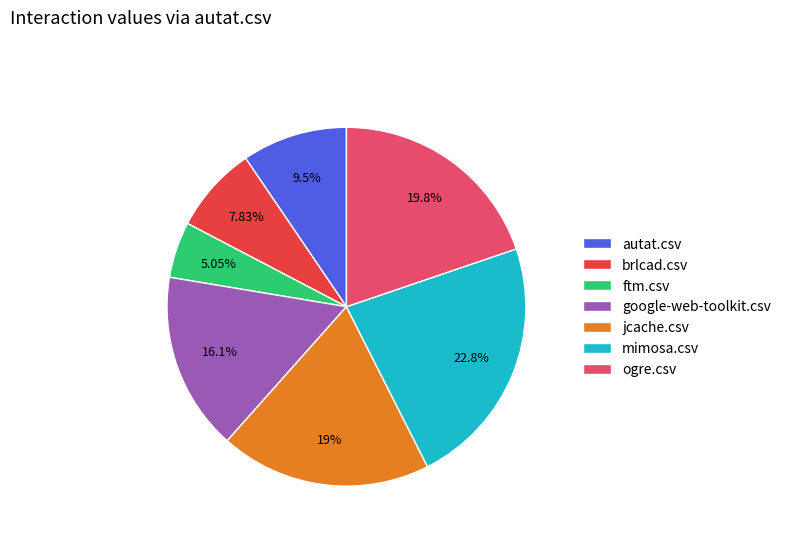

To the nearest percent, what percentage of the pie is jcache.csv?

19%